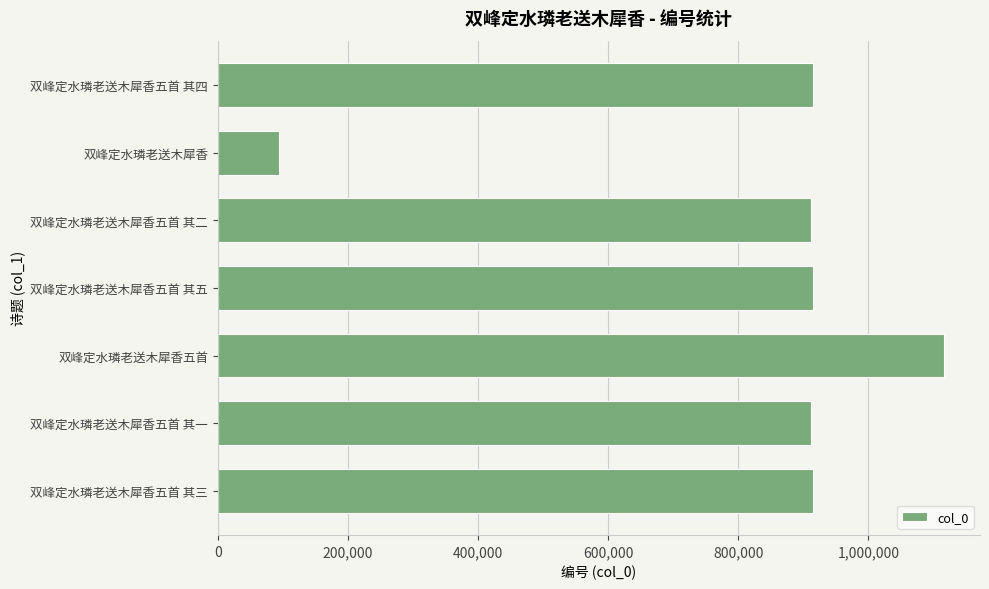

What is the average value?

825566